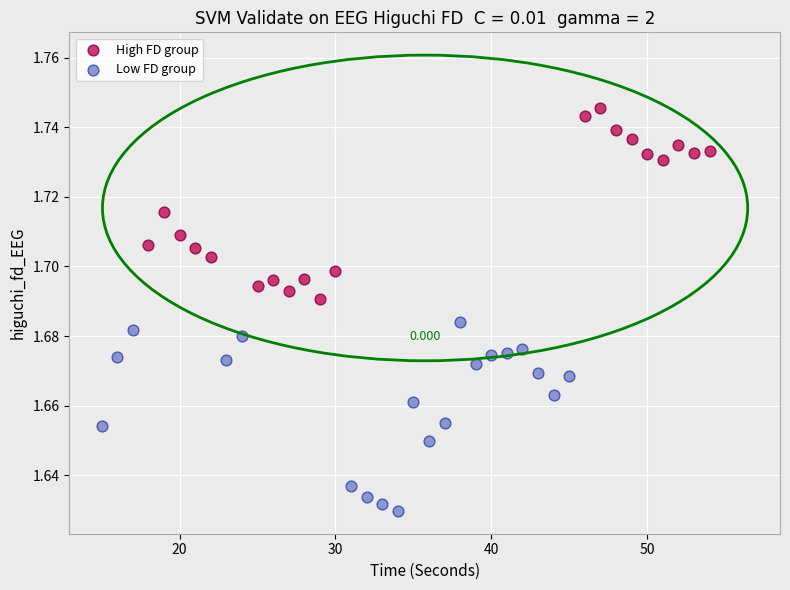

Which series contains the highest Y value?

High FD group